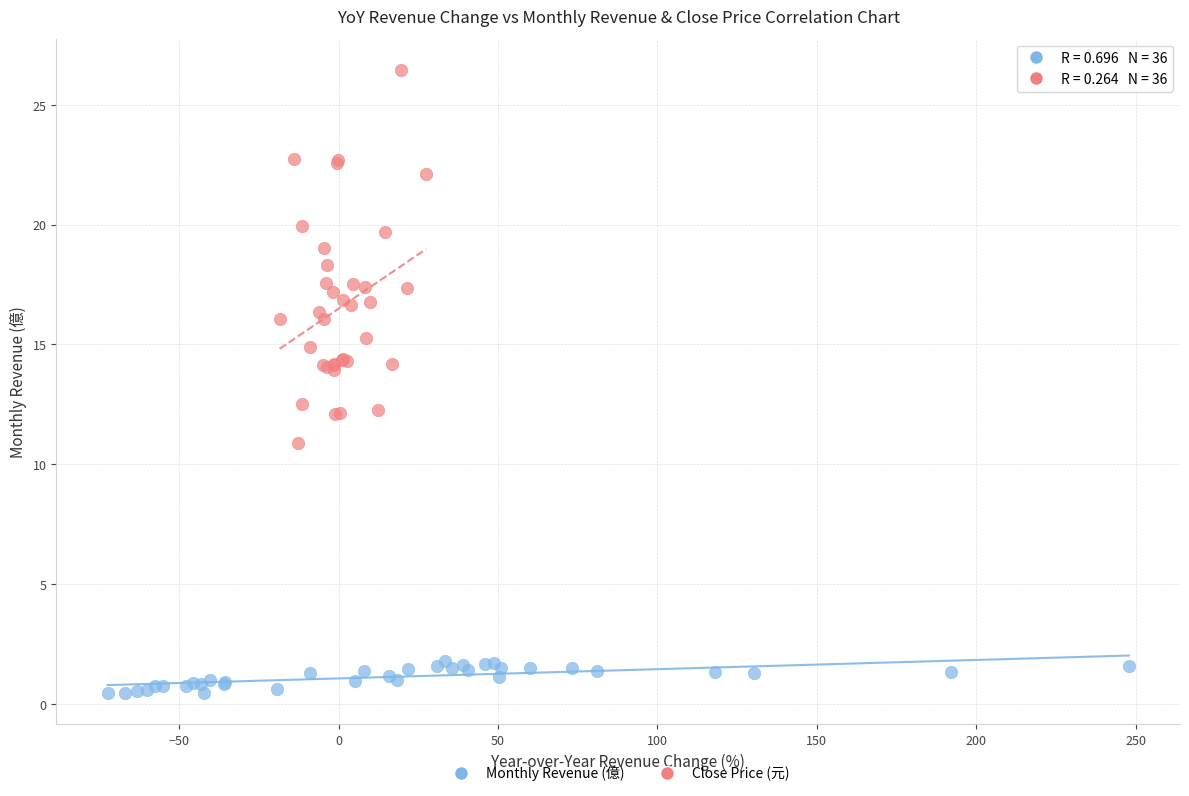

What are all the series names shown in the legend?

Monthly Revenue (億), Close Price (元)